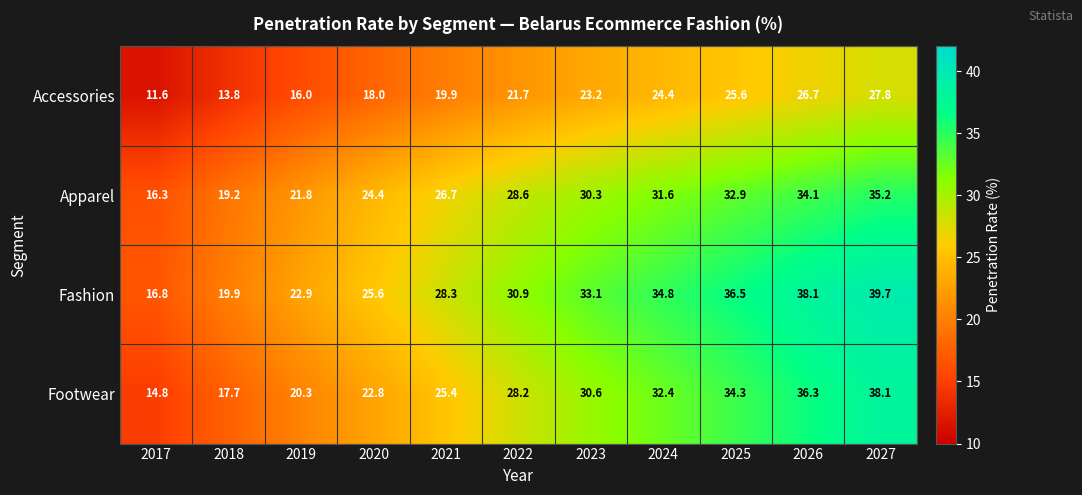

Which series has the largest total across all categories?

Fashion